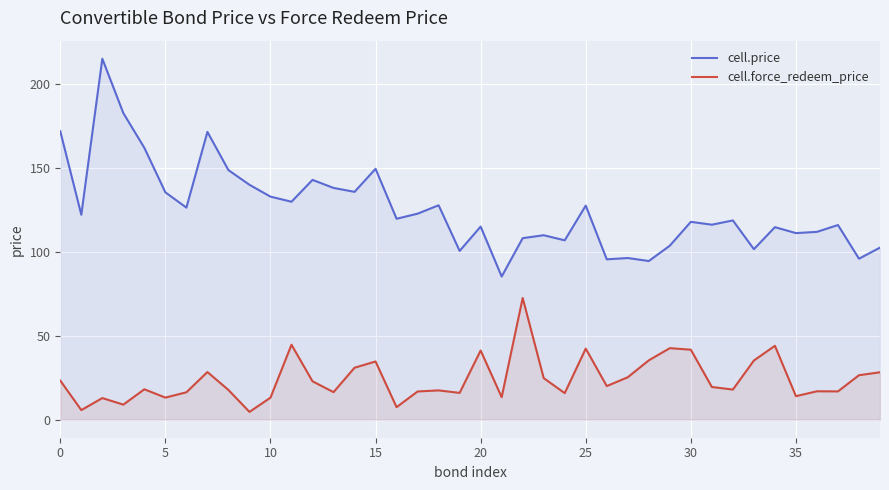

Is it true that cell.price equals 182.8 at 25?

False